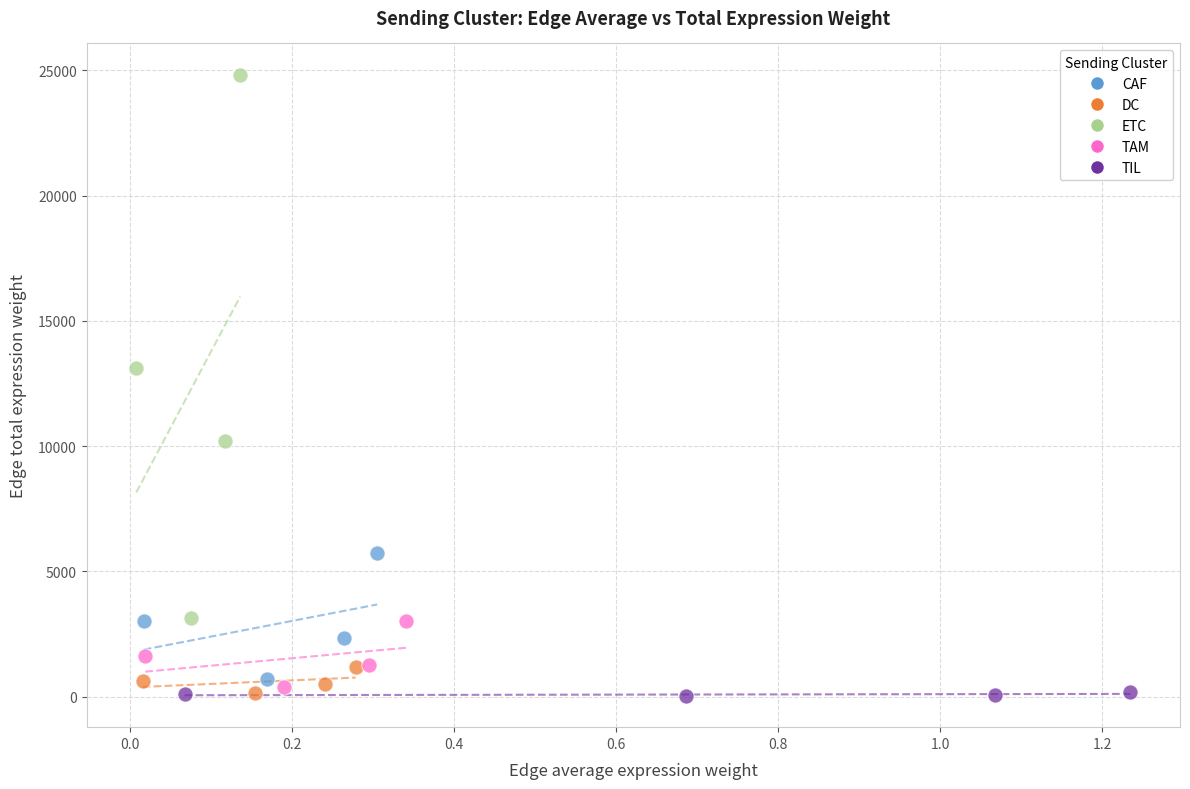

What are all the series names shown in the legend?

CAF, DC, ETC, TAM, TIL